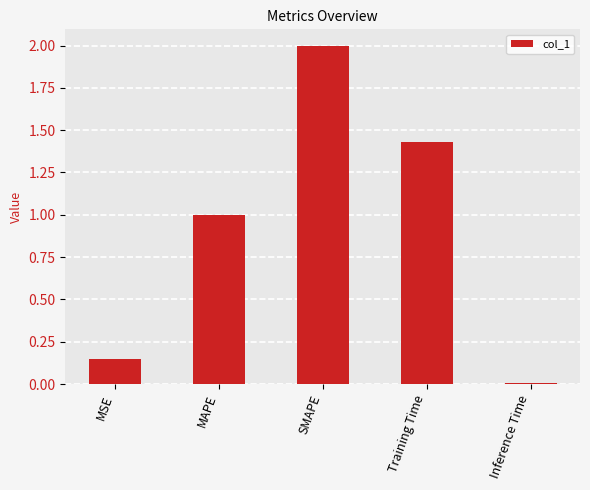

What is the label of the 2nd bar from the right?

Training Time